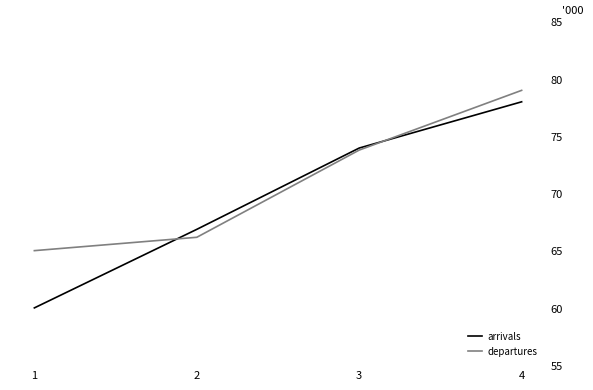

True or false: arrivals and departures cross at least once.

True